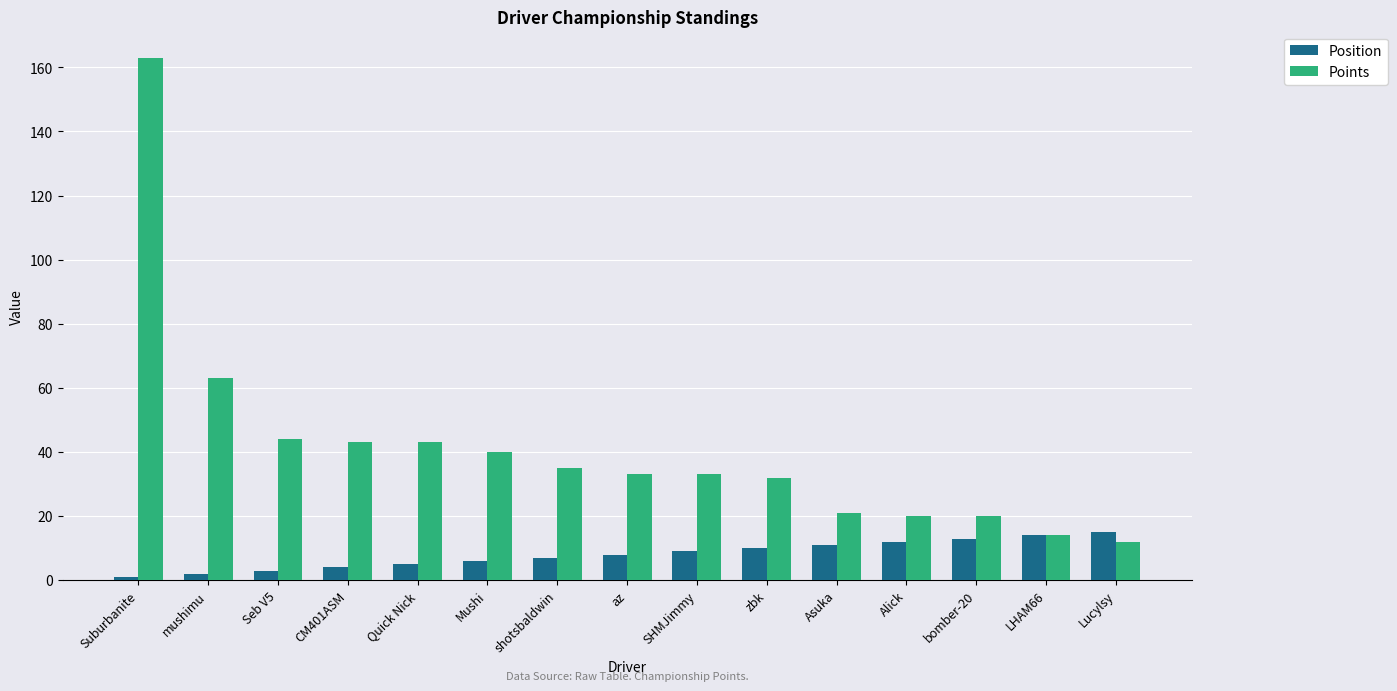

The Position series shows 2 at mushimu. True or false?

True